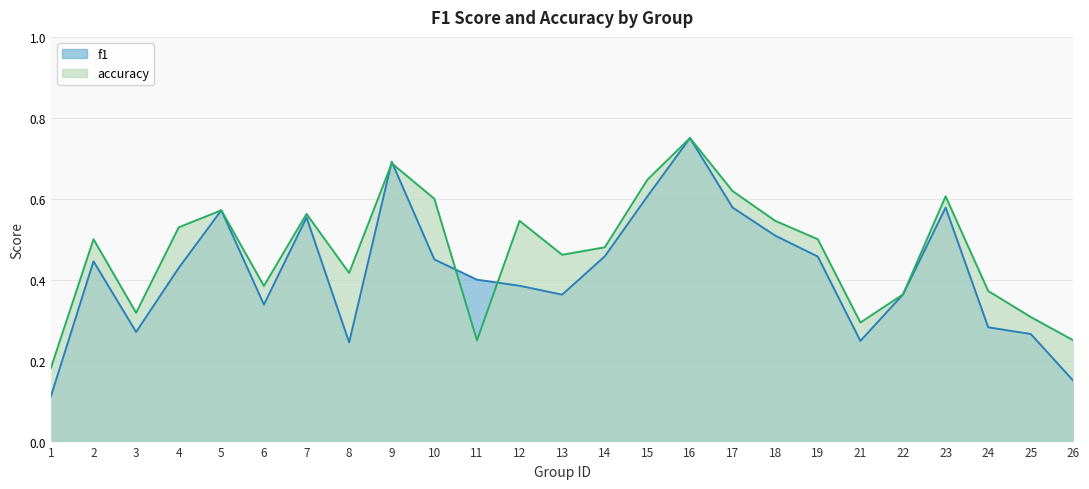

How many interior local valleys does the f1 series have?

5